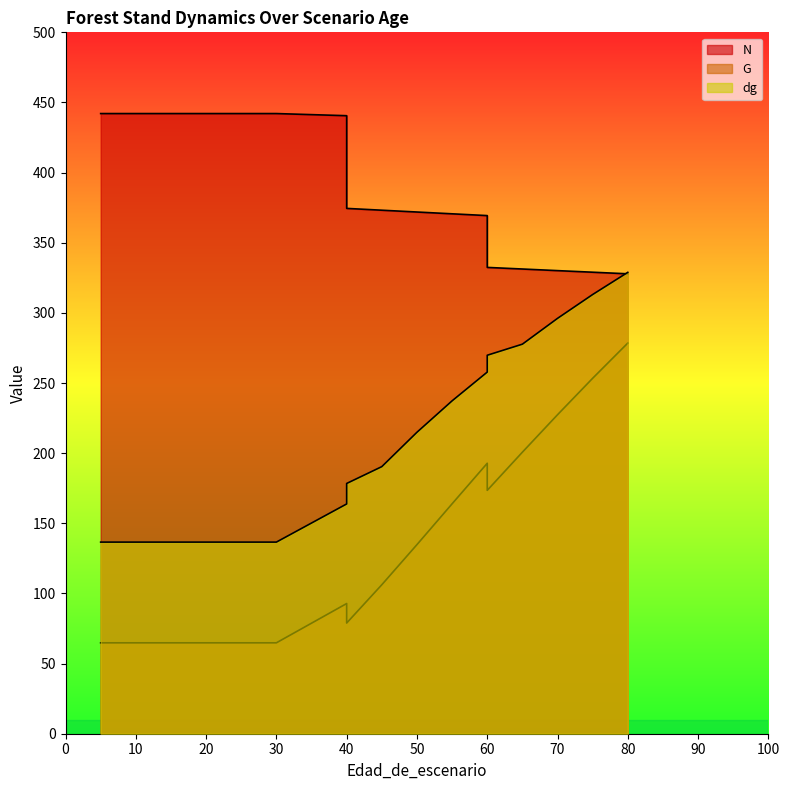

Reading left to right, extract all data points from this chart.

N: 5=442.1	5=442.1	10=442.1	15=442.1	20=442.1	20=442.1	25=442.1	30=442.1	40=440.6	40=374.5	45=373.2	50=371.9	55=370.6	60=369.4	60=332.4	65=331.3	70=330.1	75=329.0	80=327.9
G: 5=64.8	5=64.8	10=64.8	15=64.8	20=64.8	20=64.8	25=64.8	30=64.8	40=92.8	40=78.9	45=106.2	50=134.8	55=163.9	60=192.8	60=173.5	65=200.7	70=227.4	75=253.4	80=278.5
dg: 5=136.6	5=136.6	10=136.6	15=136.6	20=136.6	20=136.6	25=136.6	30=136.6	40=163.8	40=178.4	45=190.4	50=214.9	55=237.3	60=257.8	60=269.8	65=277.7	70=296.1	75=313.1	80=328.9